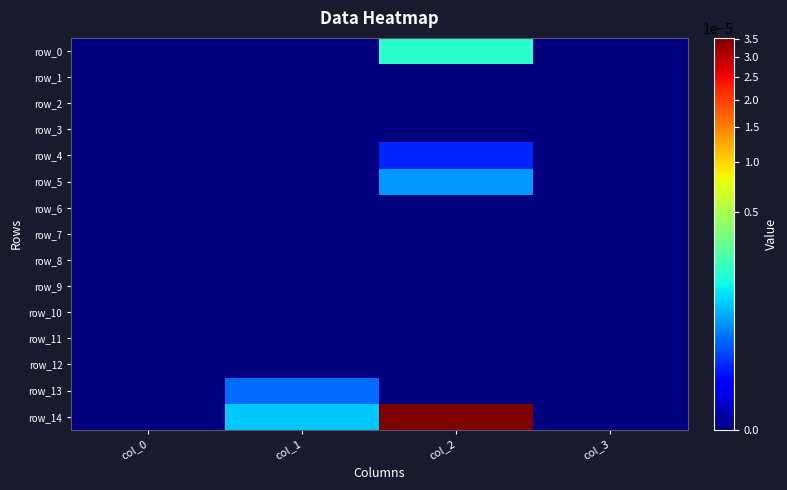

How many categories are shown in the chart?

4